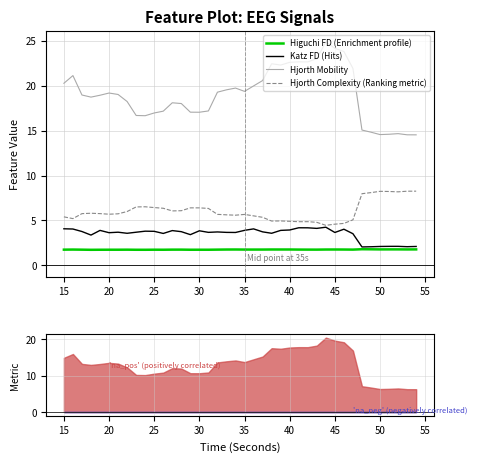

Where does the Katz FD (Hits) series first go above 3?

15